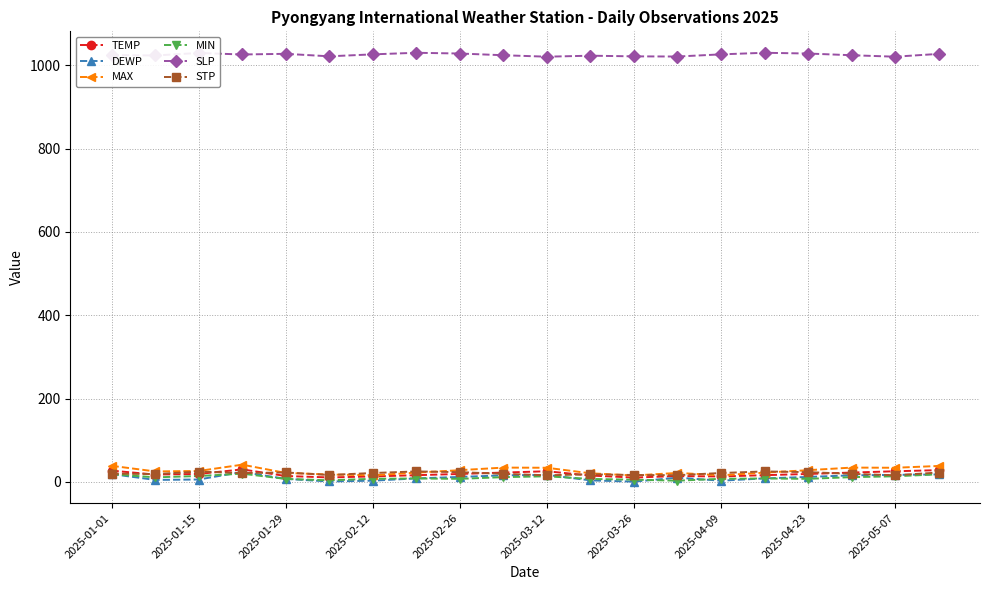

At how many categories does at least one series exceed 291?

20